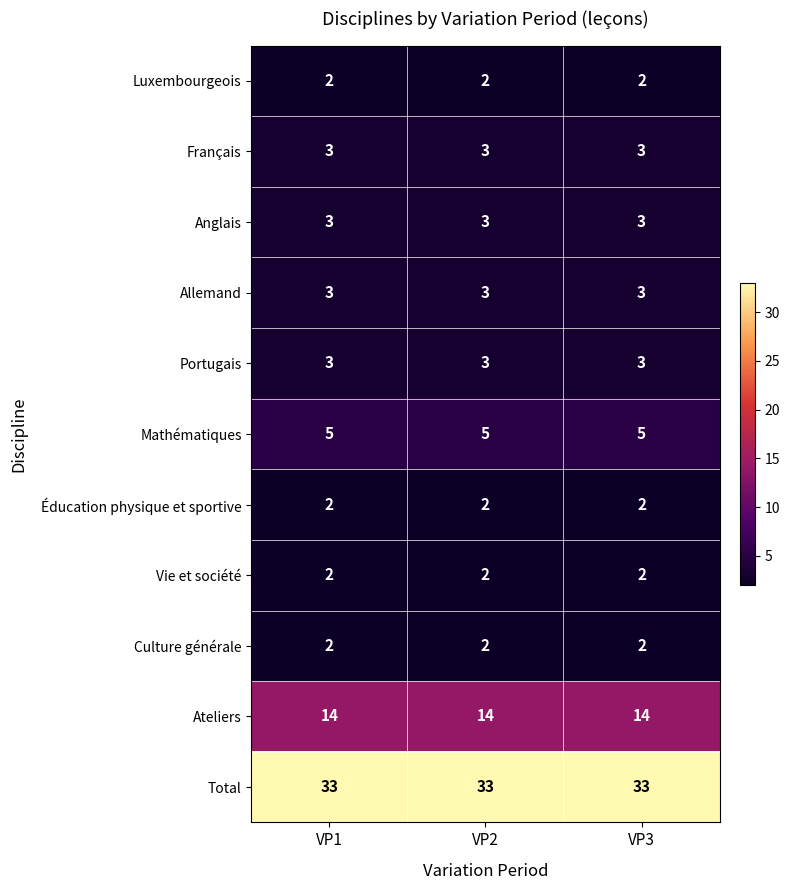

What is the sum of the Portugais values at VP3 and VP1?

6